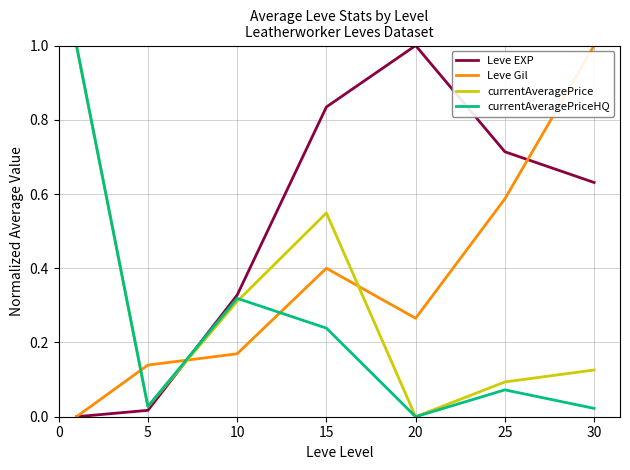

What is the highest value of the currentAveragePrice series?

1.0